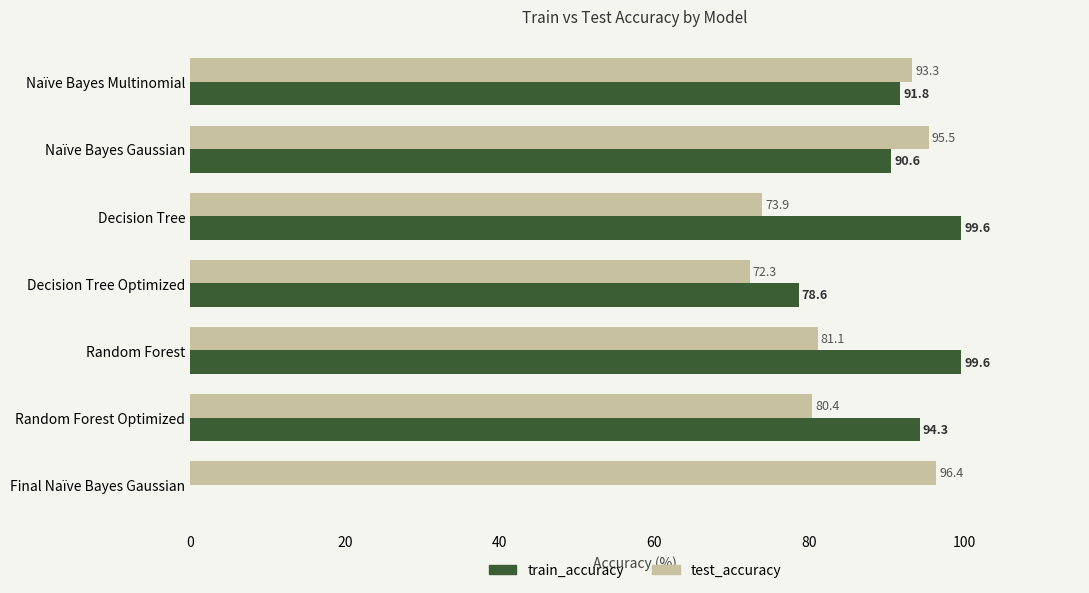

What is the total value across all series at Decision Tree?

173.5